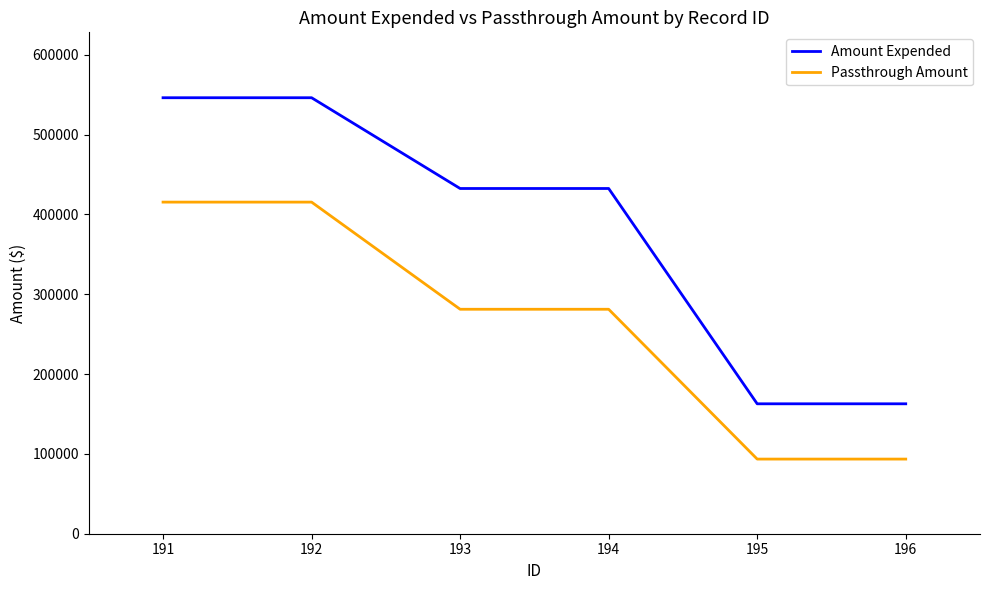

Reading left to right, list all the values displayed in this chart.

Amount Expended: 546169	546169	432468	432468	162754	162754
Passthrough Amount: 415410	415410	281187	281187	93498	93498